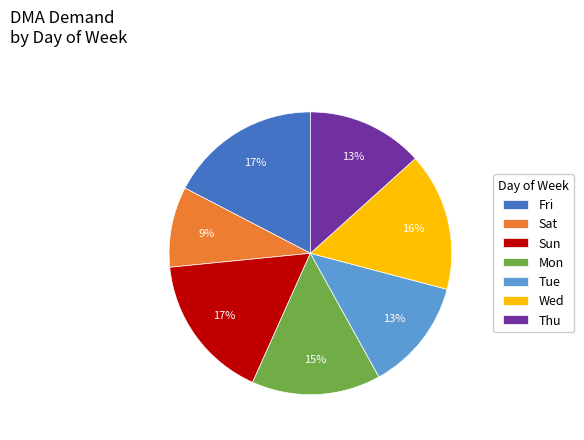

To the nearest percent, what percentage of the pie is Sat?

9%